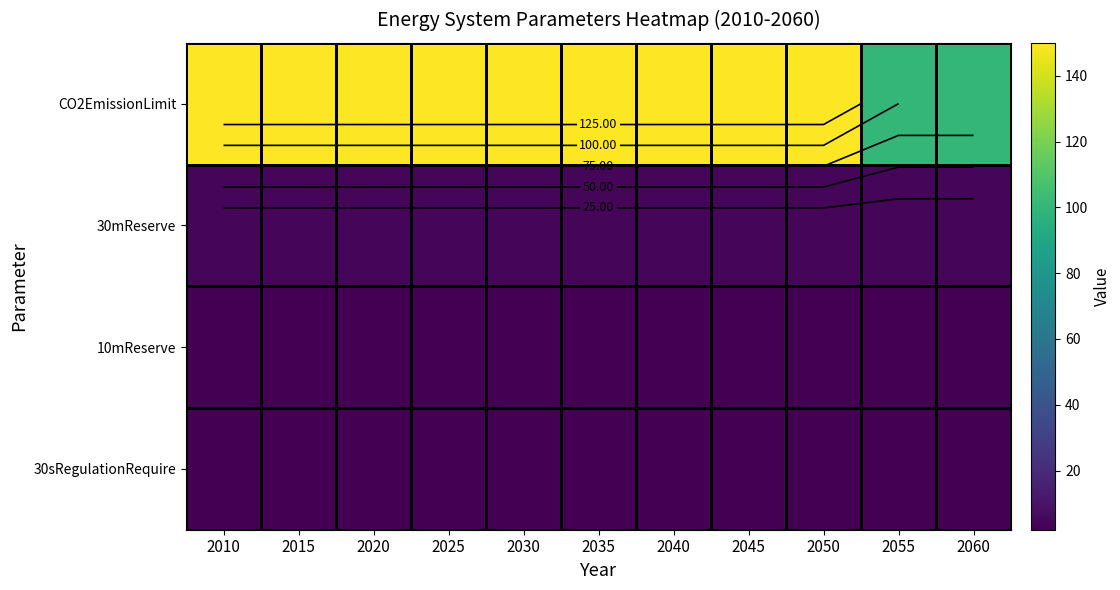

Is the value of CO2EmissionLimit at 2010 greater than the value of 30mReserve at 2020?

Yes